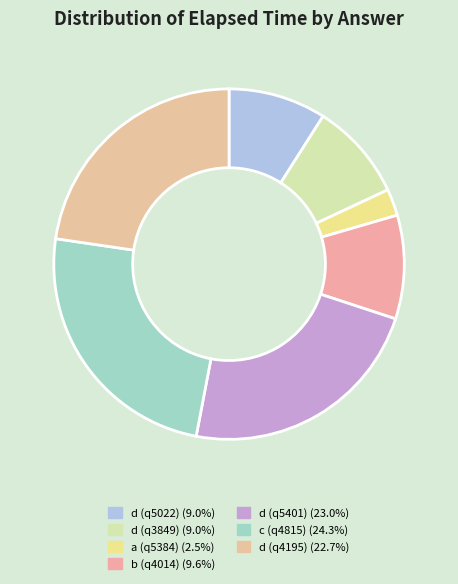

What portion of the pie excludes b (q4014)?

90.4%